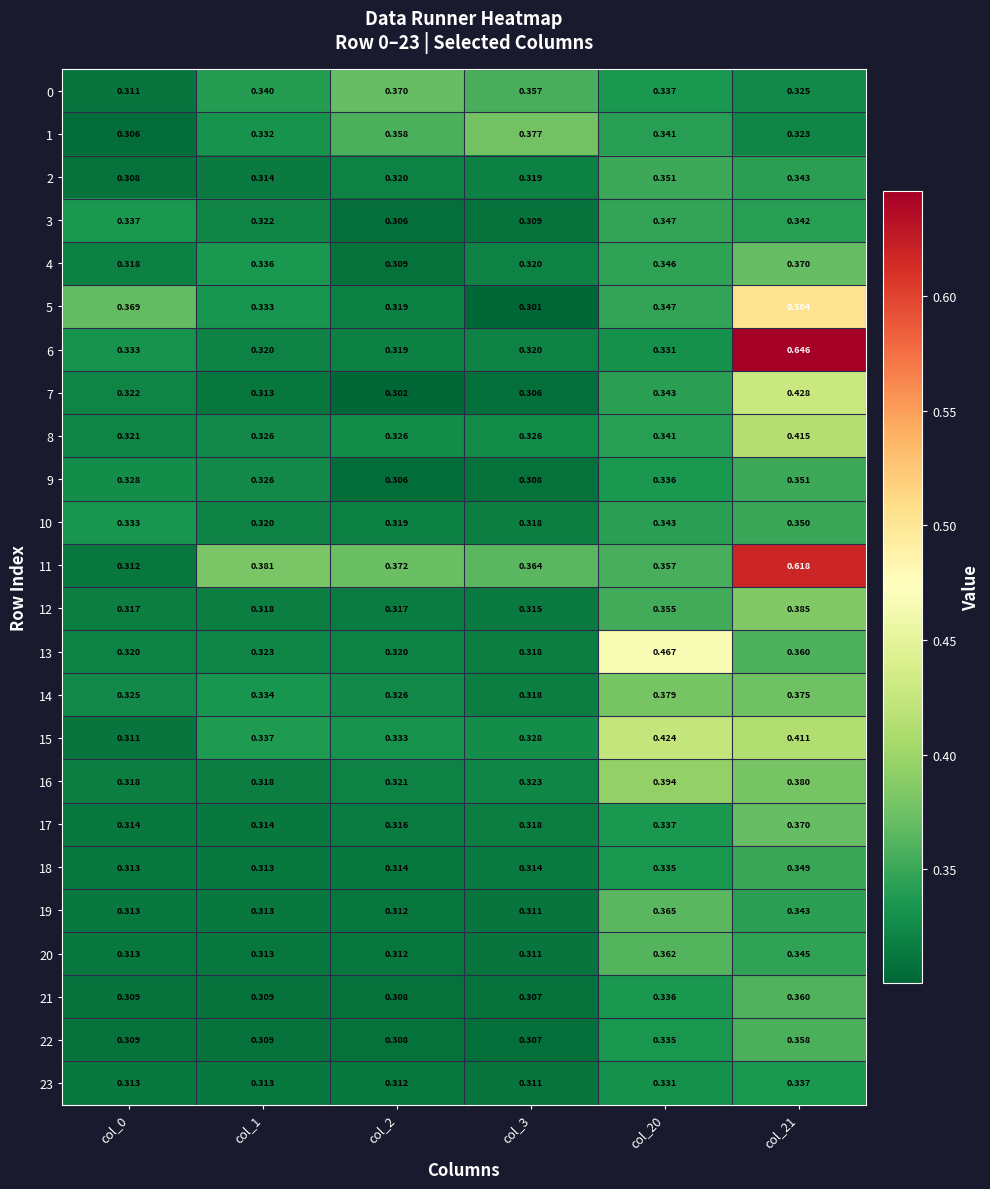

Which series has the largest range (max minus min)?

6